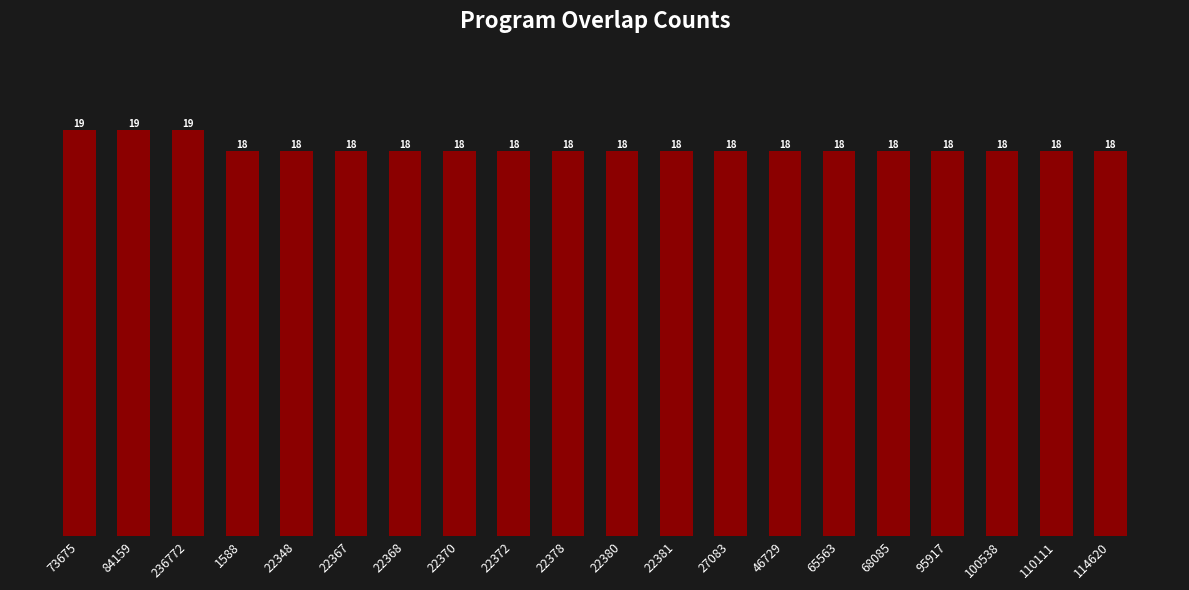

What position from the right is 46729?

7